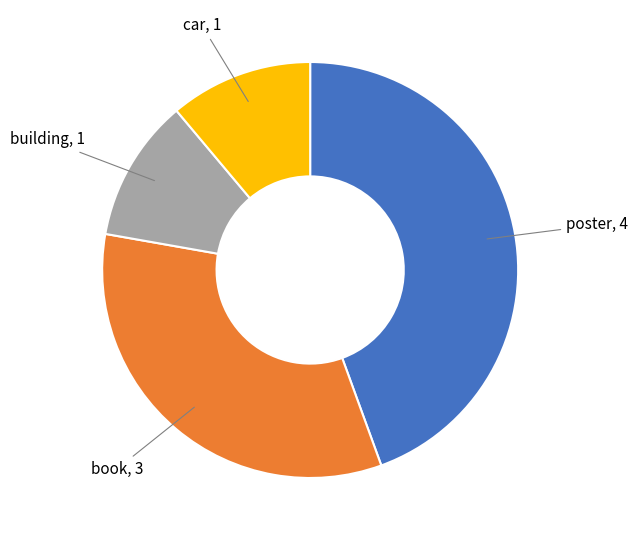

Is there a majority slice in this chart?

No